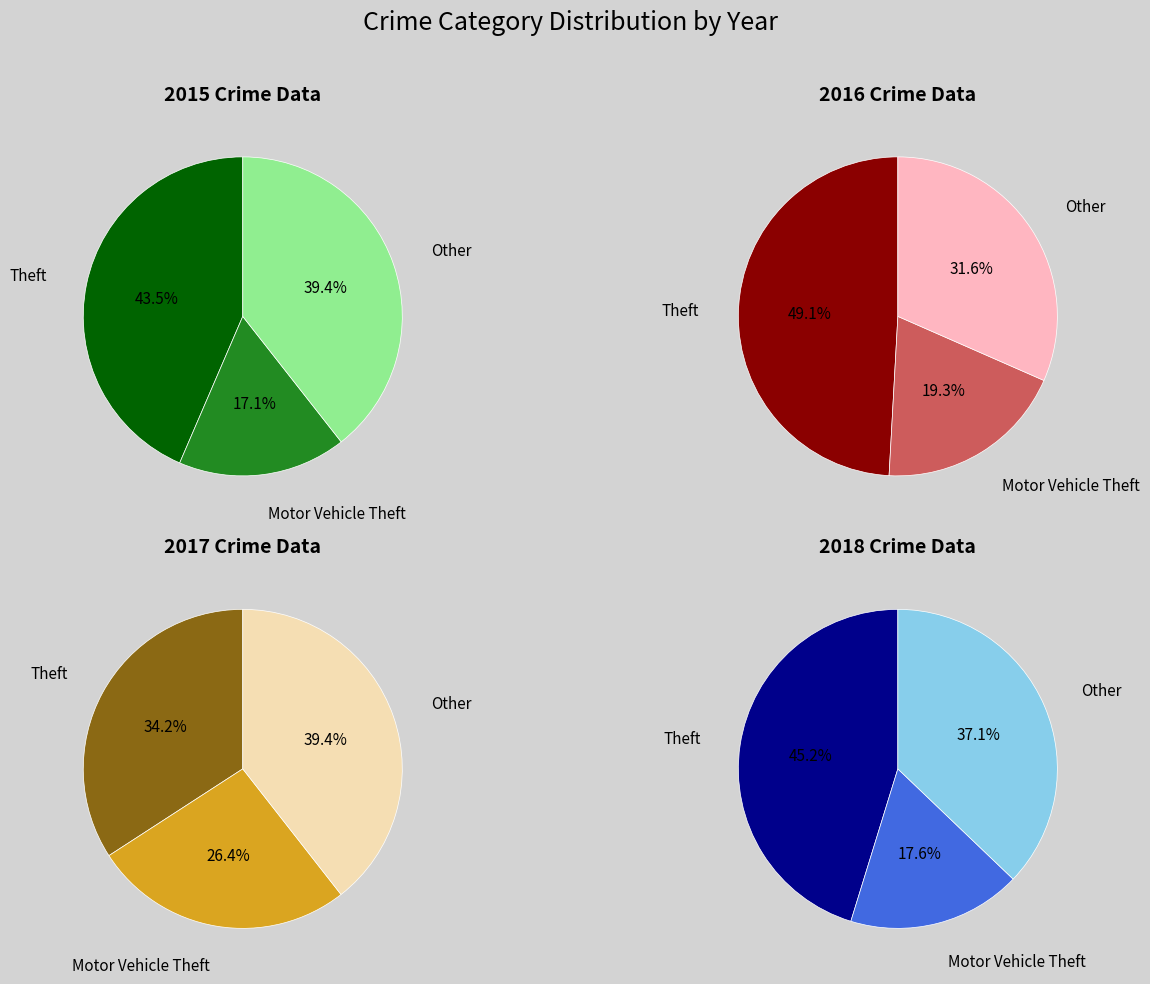

Does values_2018 account for over 50% of the chart?

No